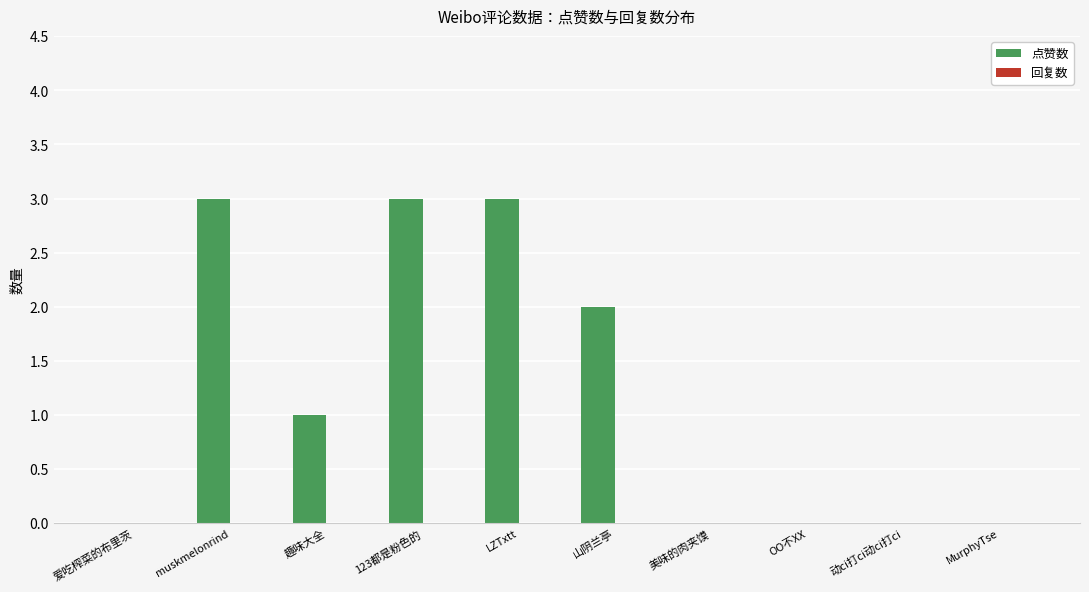

Which has a higher value, LZTxtt or 爱吃榨菜的布里茨?

LZTxtt